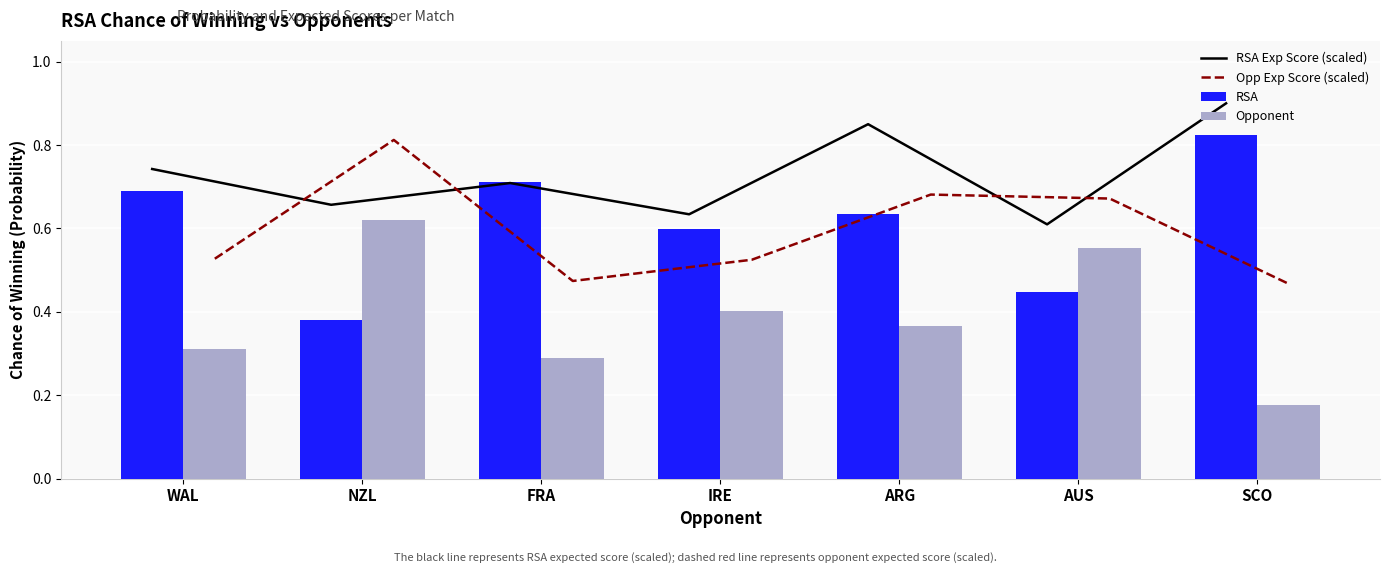

What position from the left is ARG?

5